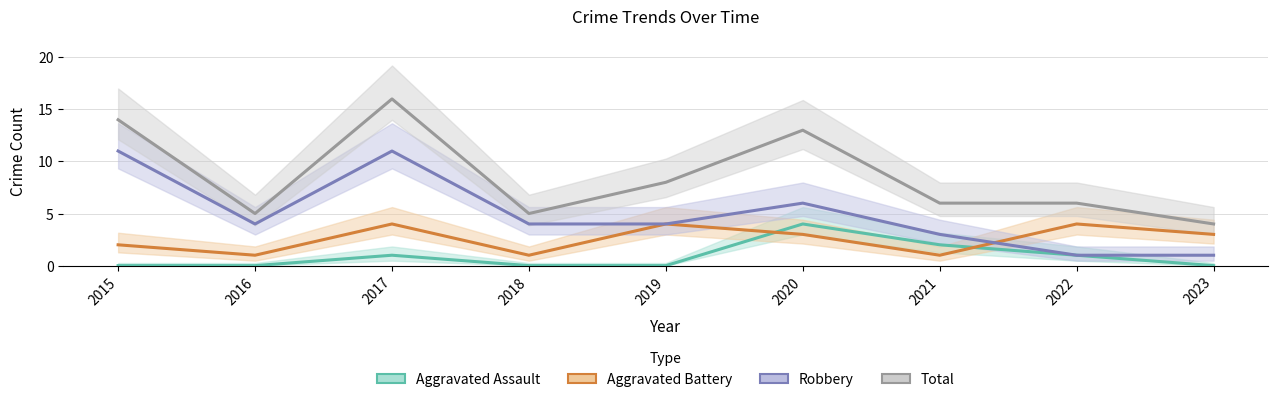

What is the value of the Aggravated Assault point at the 6th from the left?

4